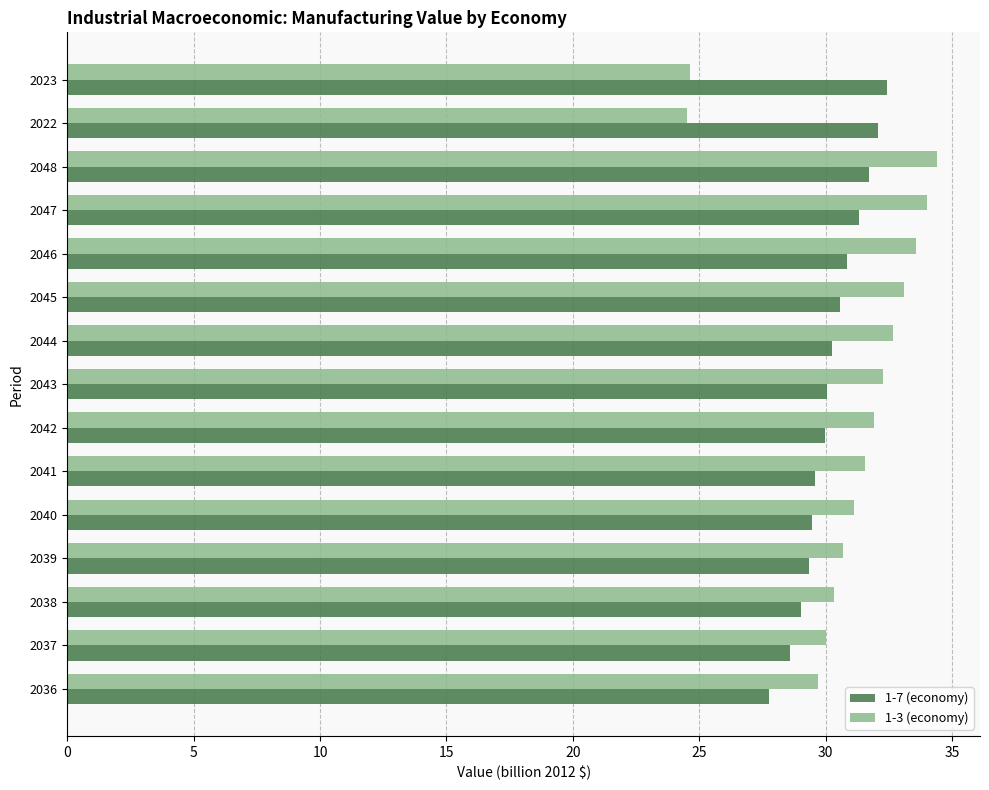

Count the number of data series in this chart.

2